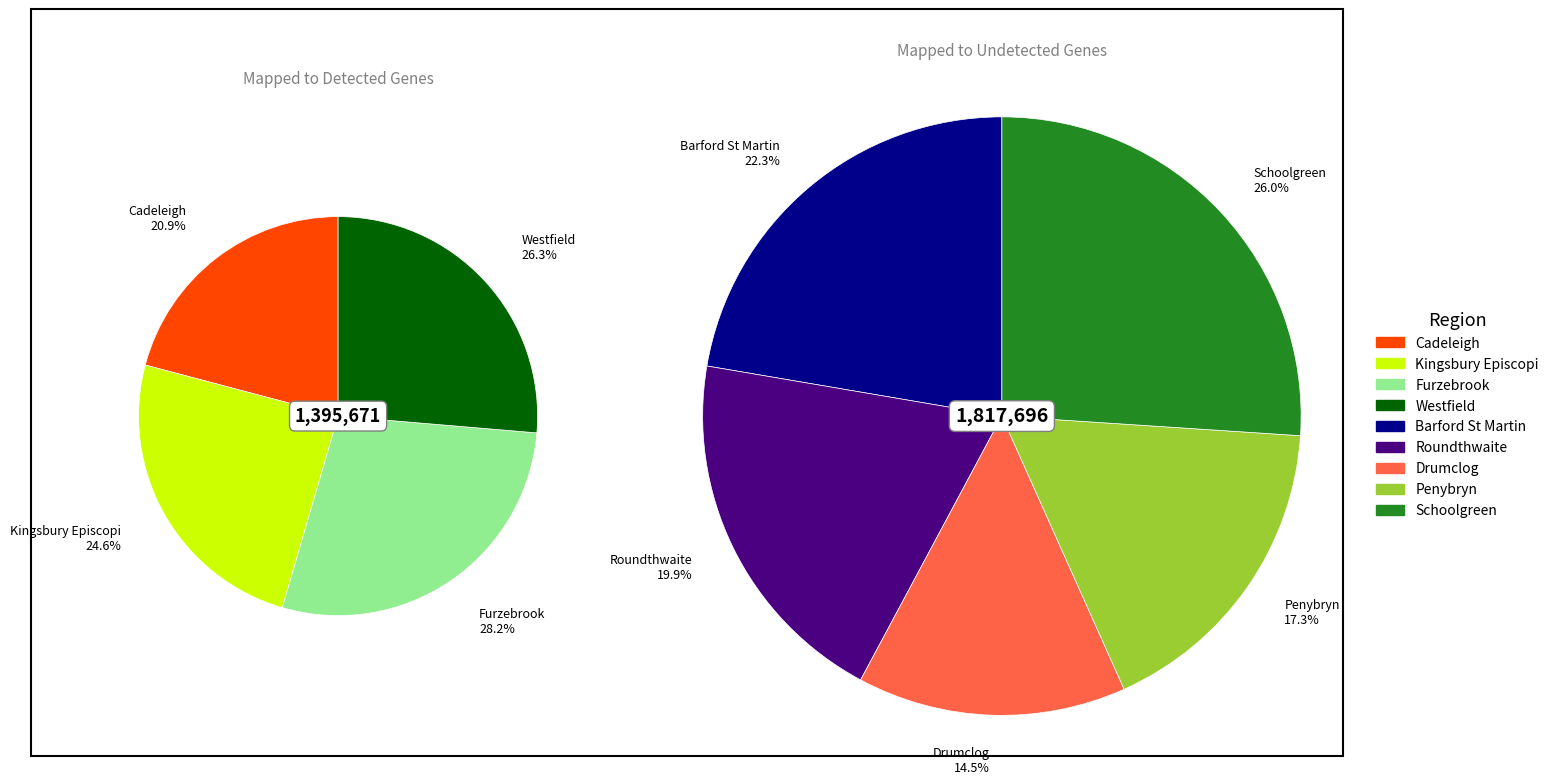

What is the smallest slice in the pie chart?

Drumclog